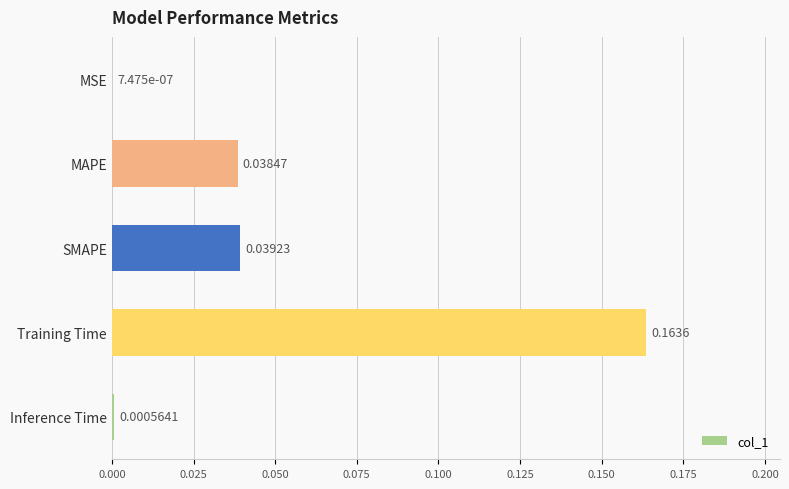

Count the number of categories in the chart.

5